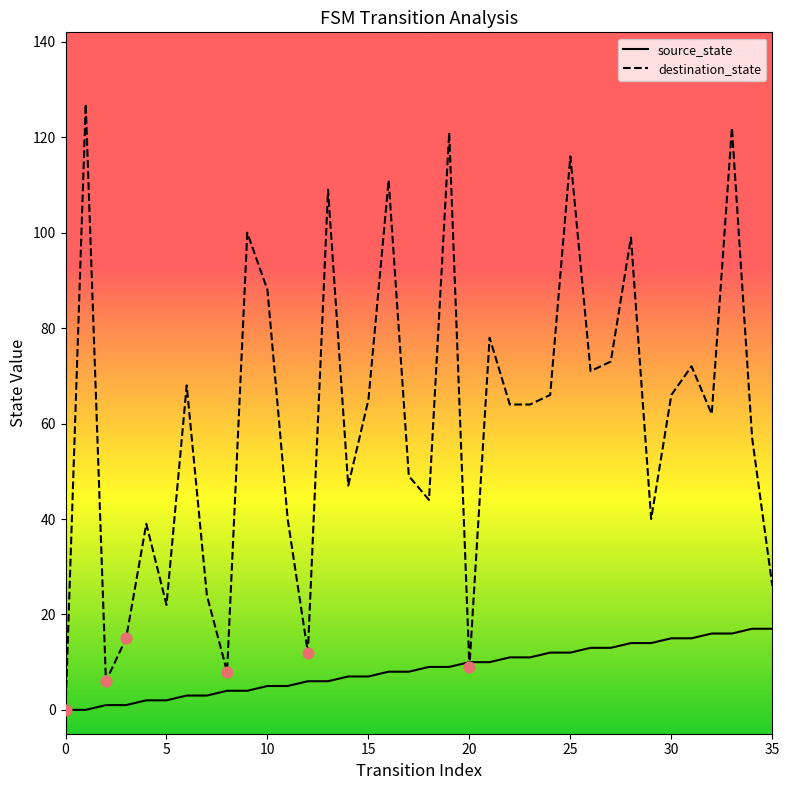

Rank the series by their maximum value, from lowest to highest.

source_state, destination_state